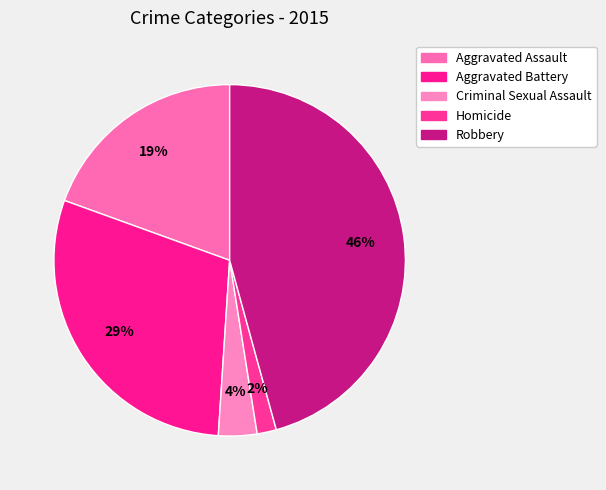

What is the change in value from Homicide to Robbery?

+149